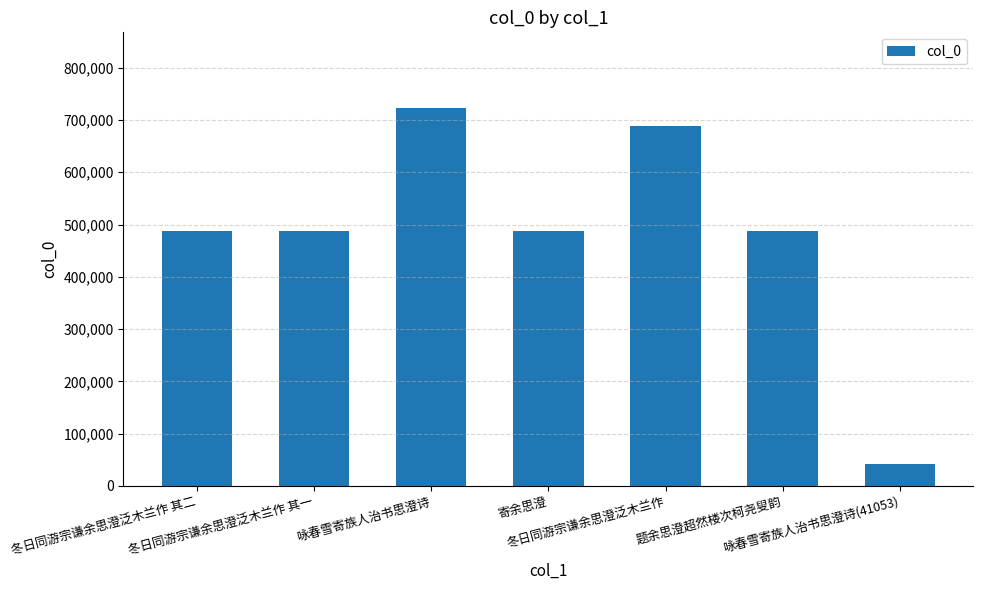

How many bars are there in total?

7